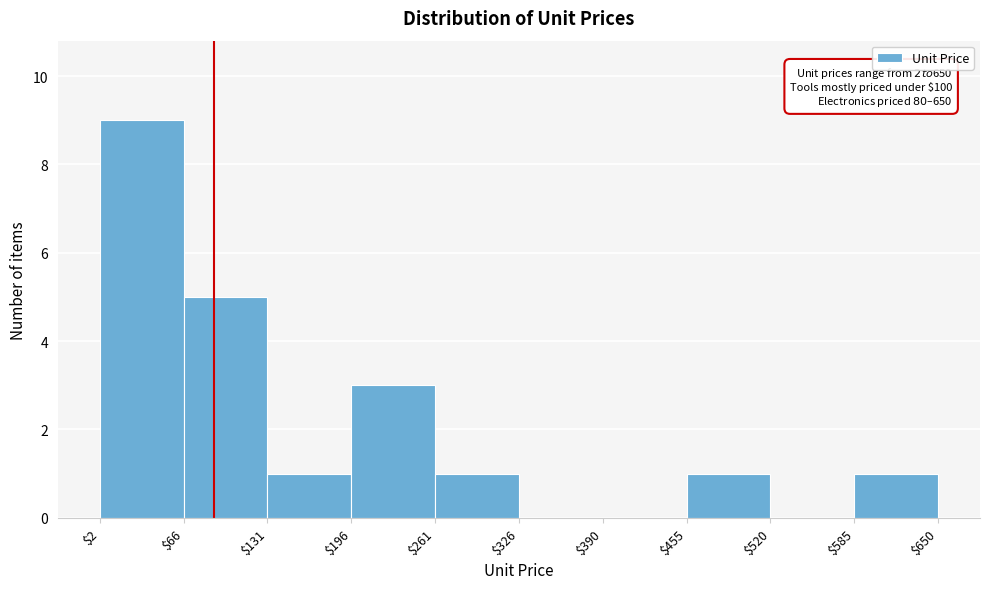

Over which range of the x-axis is the bar tallest?

$2 to $66